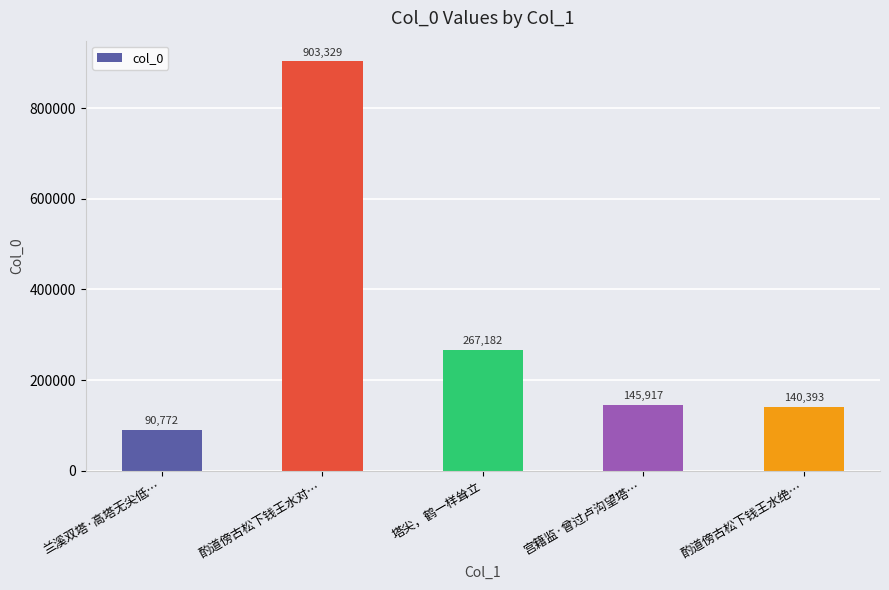

Which label corresponds to the largest value in the chart?

酌道傍古松下钱王水对…